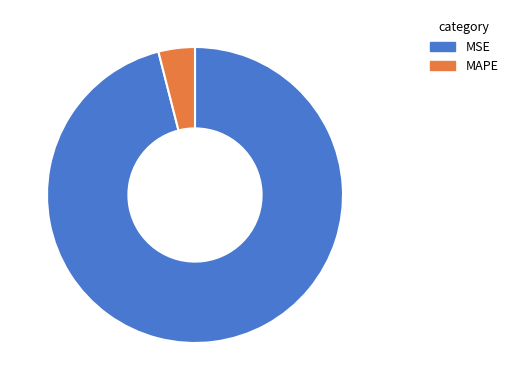

Count the number of slices in the pie.

2